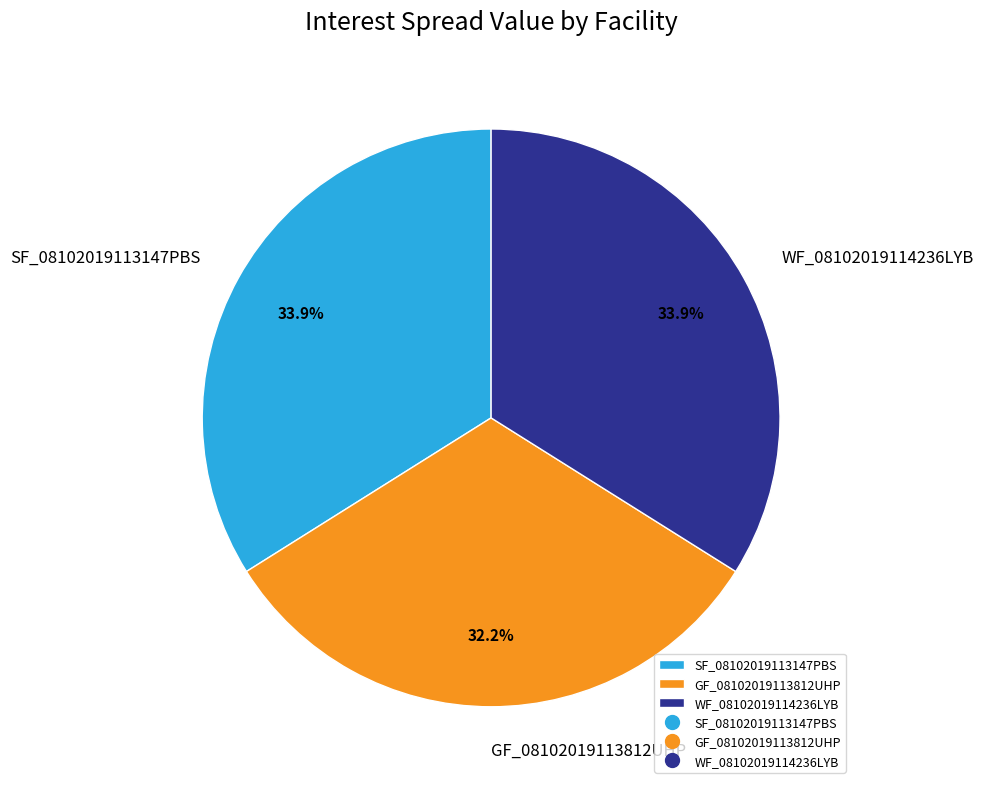

To the nearest percent, what is the combined percentage of GF_08102019113812UHP and SF_08102019113147PBS?

66%